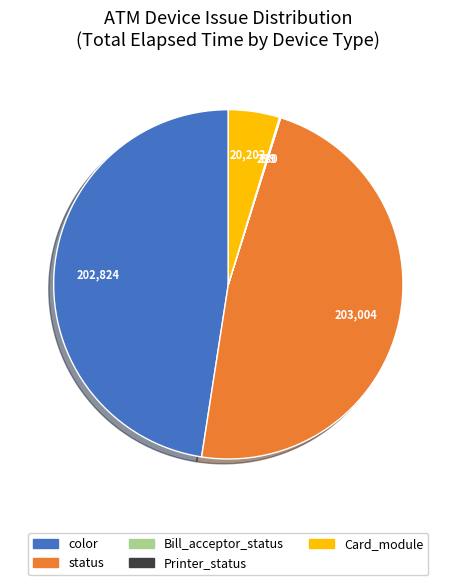

Is there a majority slice in this chart?

No